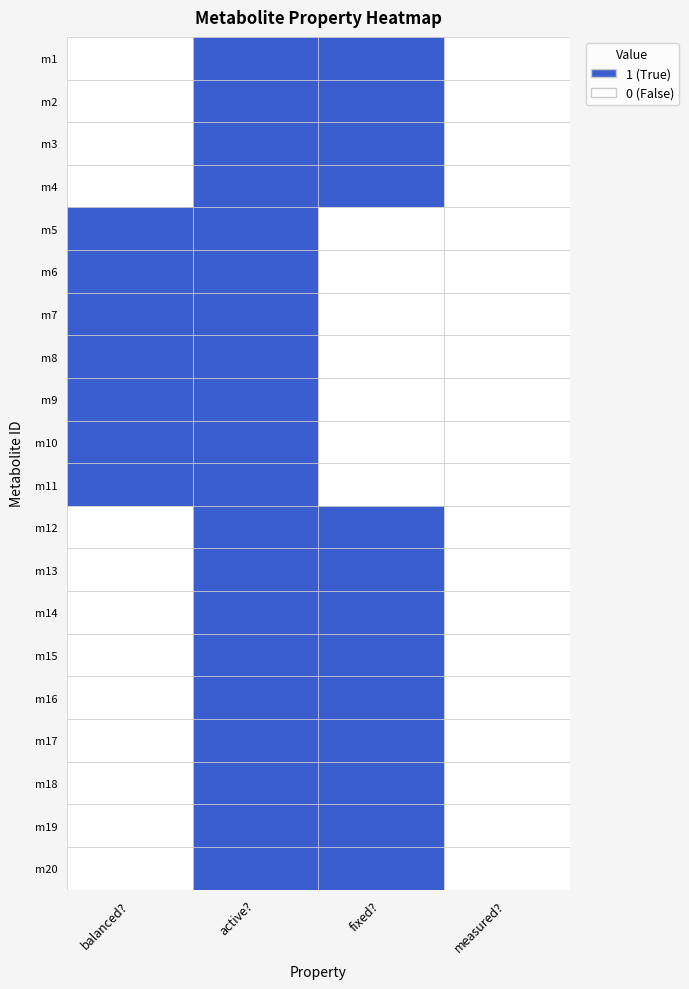

What is the difference between the maximum and minimum values in the m19 series?

1